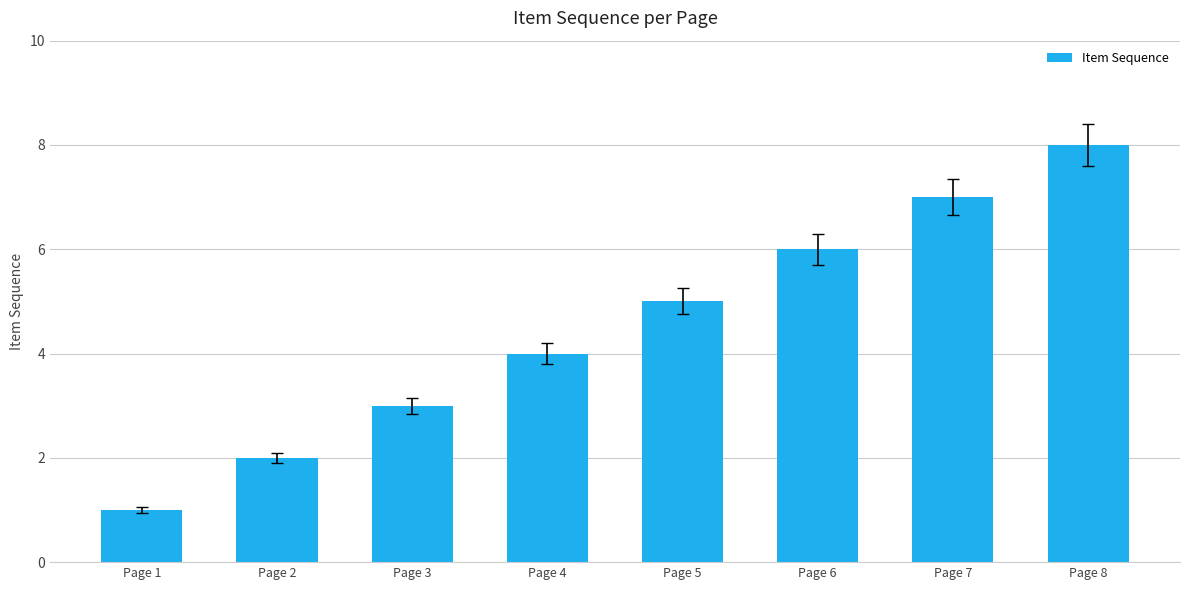

Is it true that the value at Page 8 is 12?

False